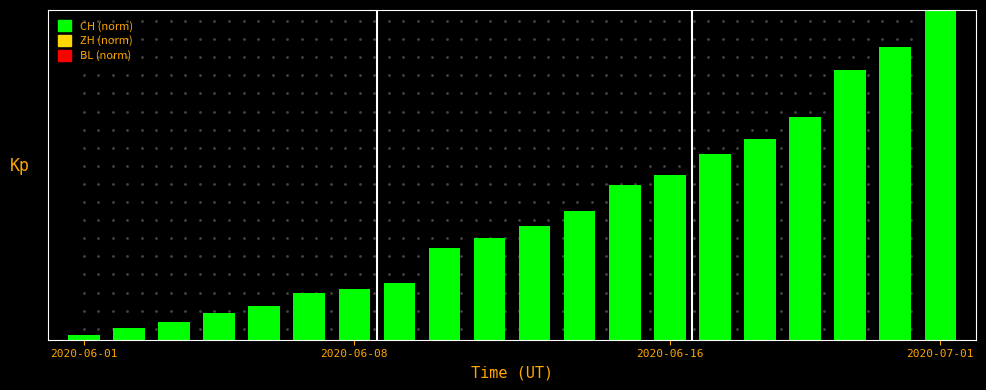

Does the chart contain any negative values?

No